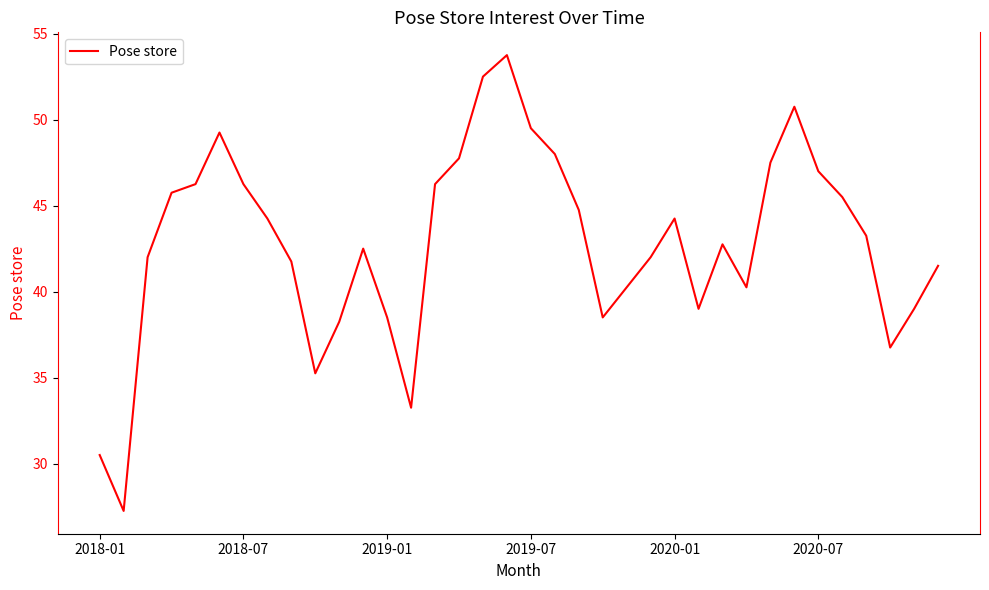

What is the greatest value displayed?

53.8